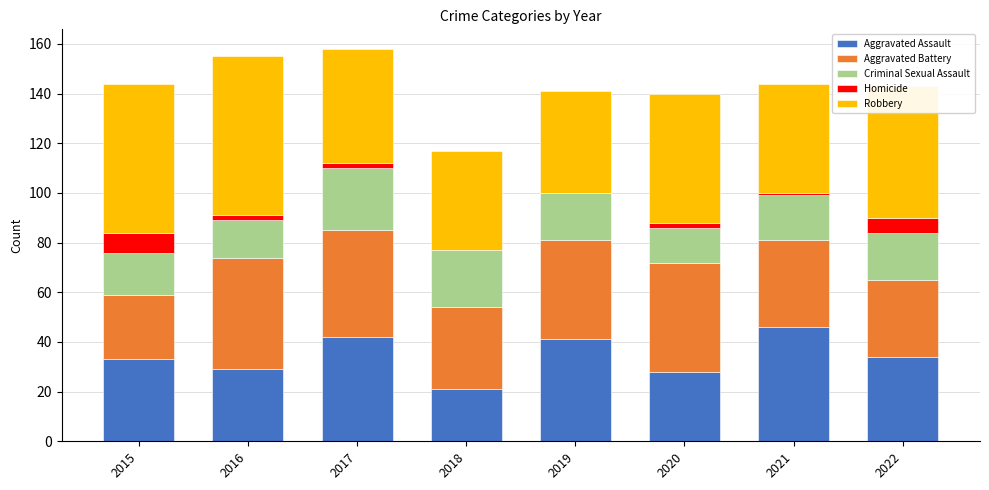

What is the total value across all series at 2019?

141